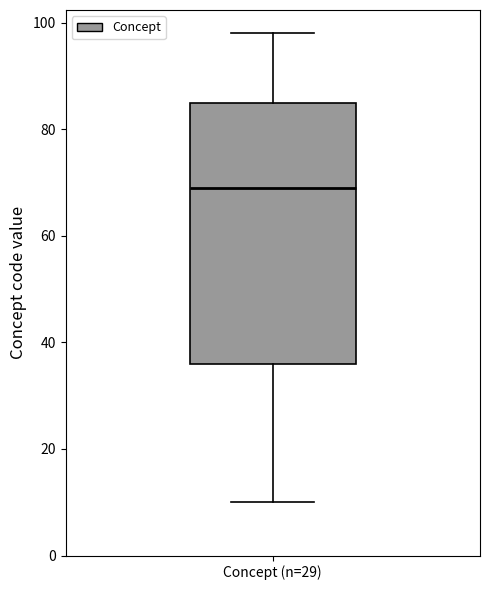

Read this box plot against the y-axis: the position of the median line, the range covered by the box, and the ends of both whiskers. The values are not printed on the chart, so give them approximately, as read against the axis.

median 70, box 36 to 86, whiskers 10 to 98